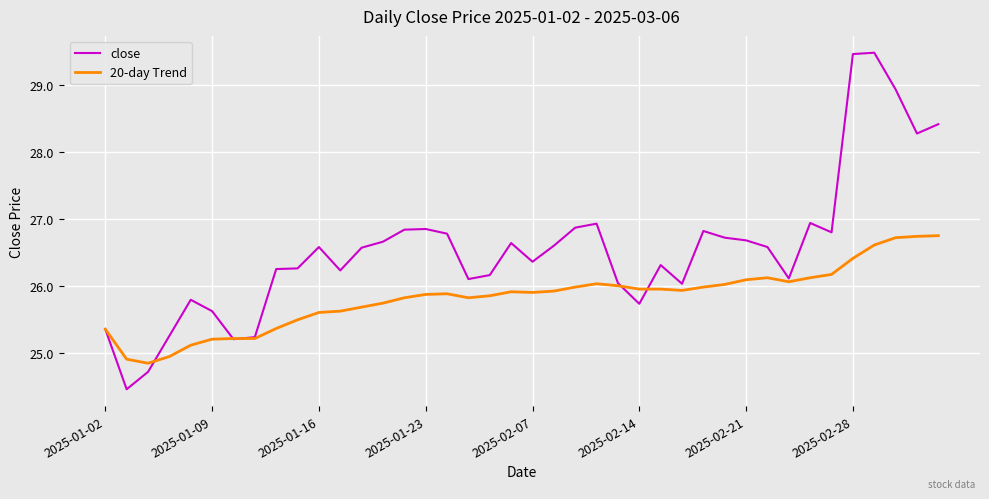

What are all the series names shown in the legend?

close, 20-day Trend